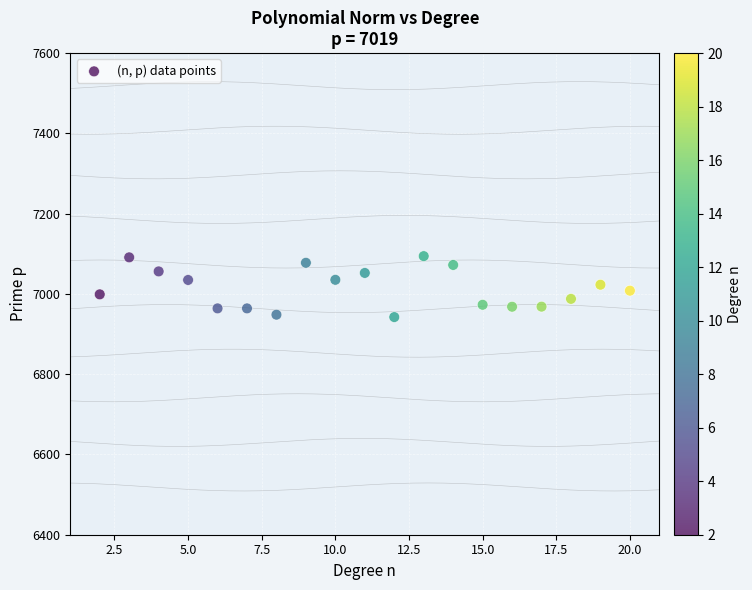

What is the range of X values (max minus min)?

18.0